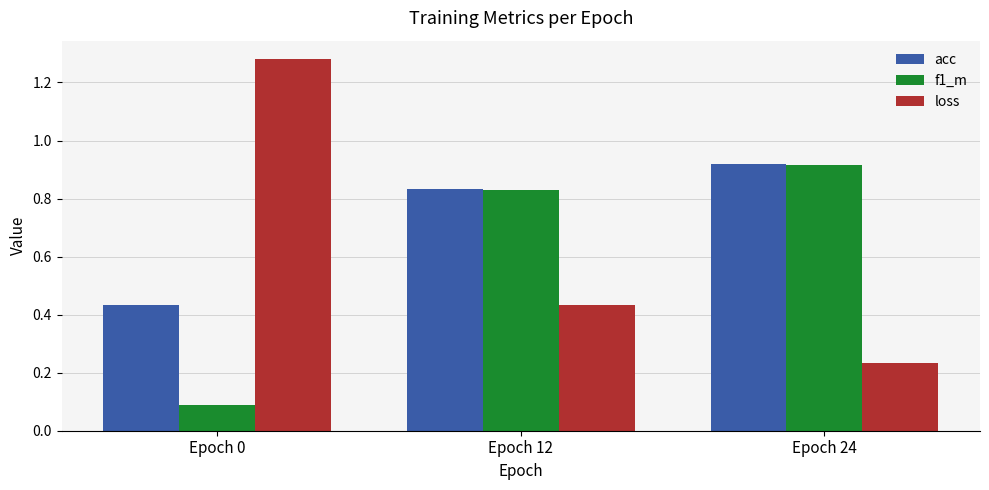

Is the value of loss at Epoch 0 greater than the value of f1_m at Epoch 24?

Yes